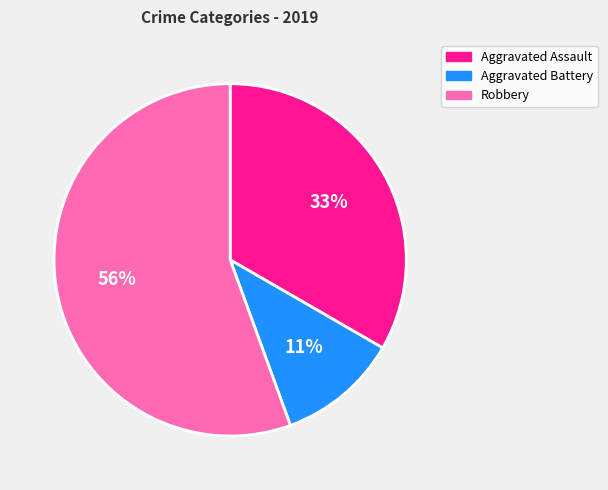

To the nearest percent, what is the combined percentage of Robbery and Aggravated Battery?

67%